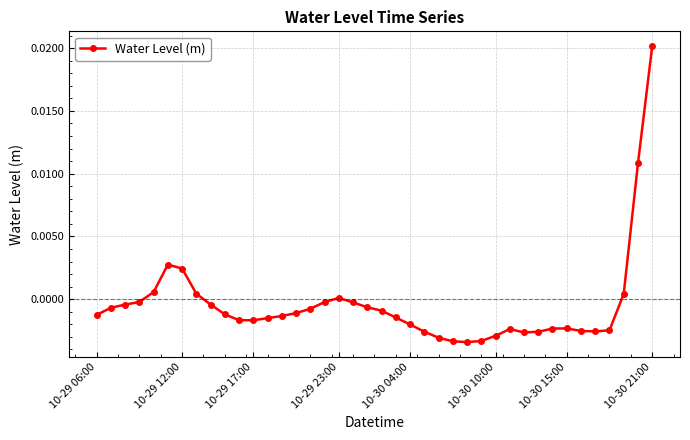

True or false: the data has more than 0 interior local peaks.

True